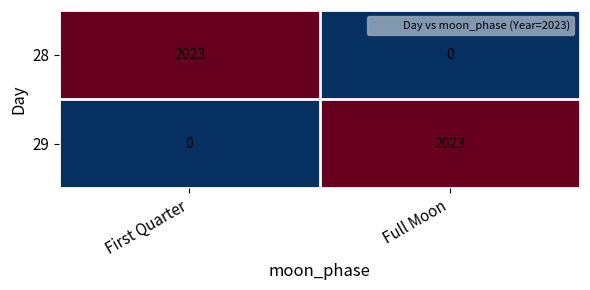

Reading right to left, list all the values displayed in this chart.

28: 0	2023
29: 2023	0